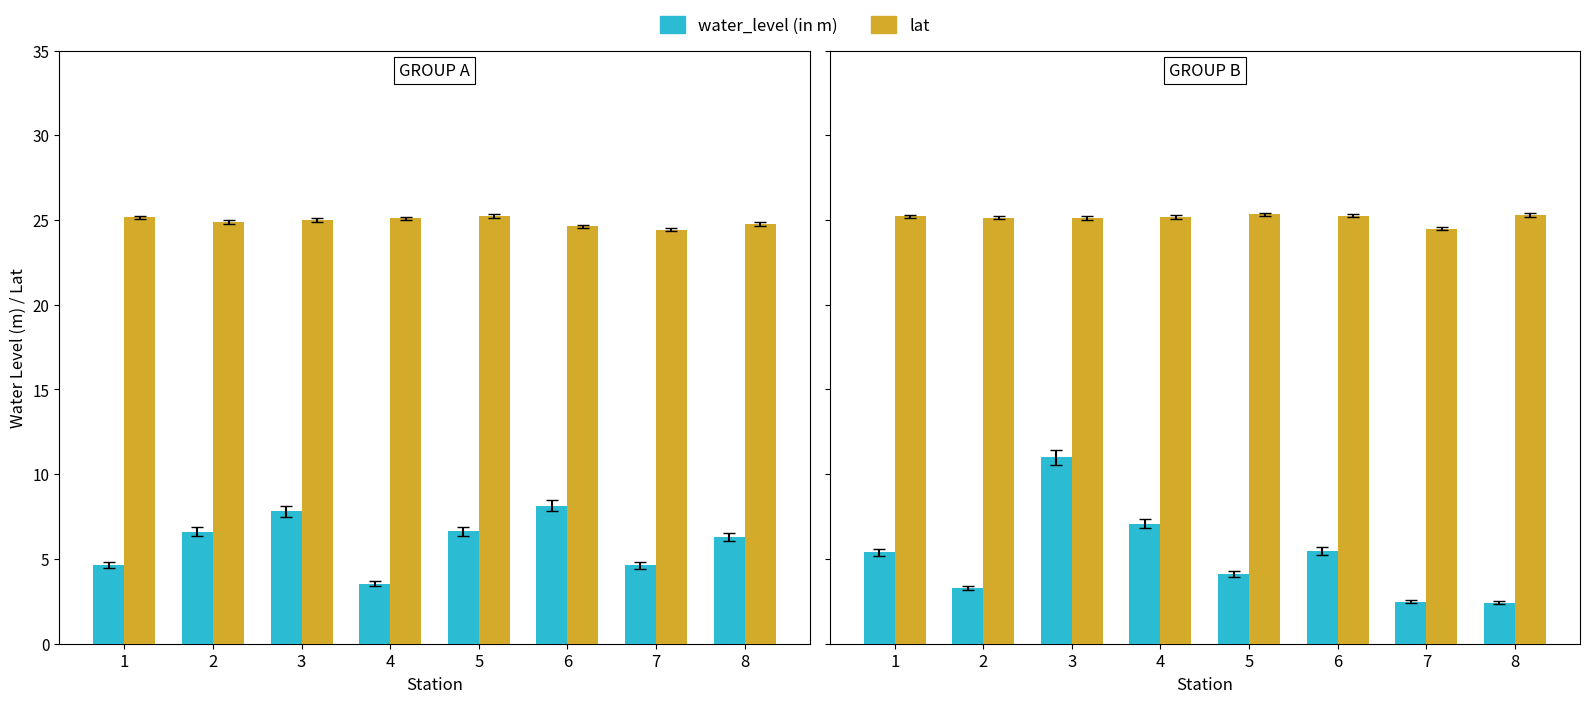

Where does the lat series first go above 25?

1